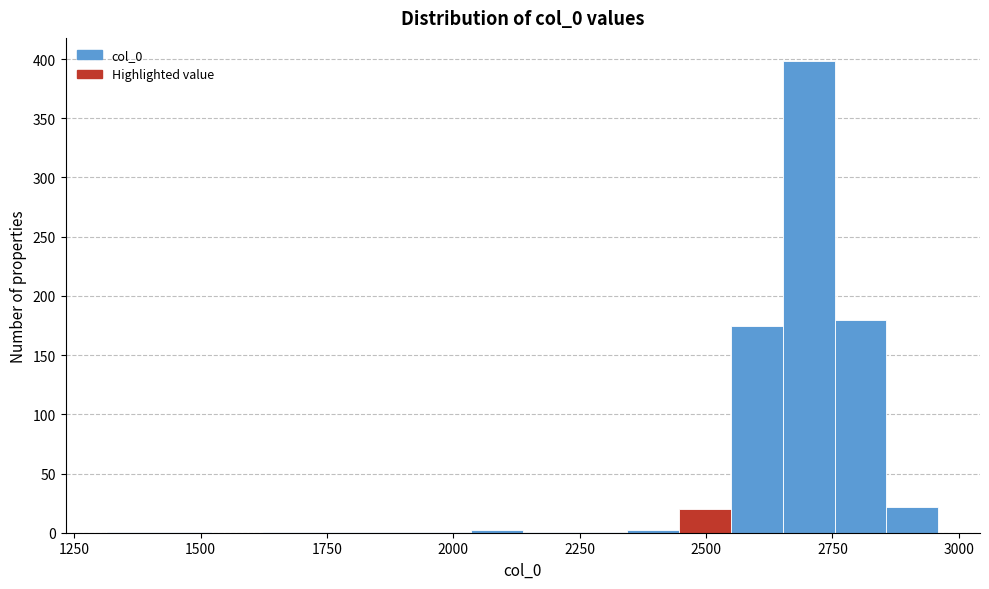

Read against the x-axis, roughly where is the centre of the tallest bar?

2700